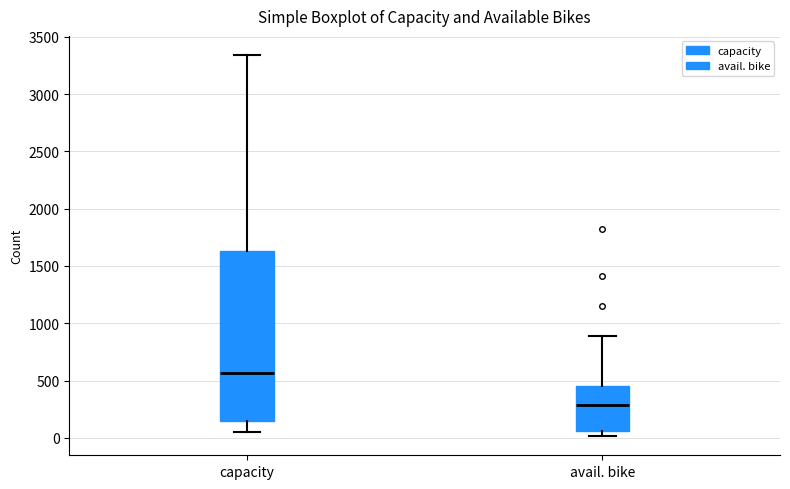

Which box's median line is the highest?

capacity